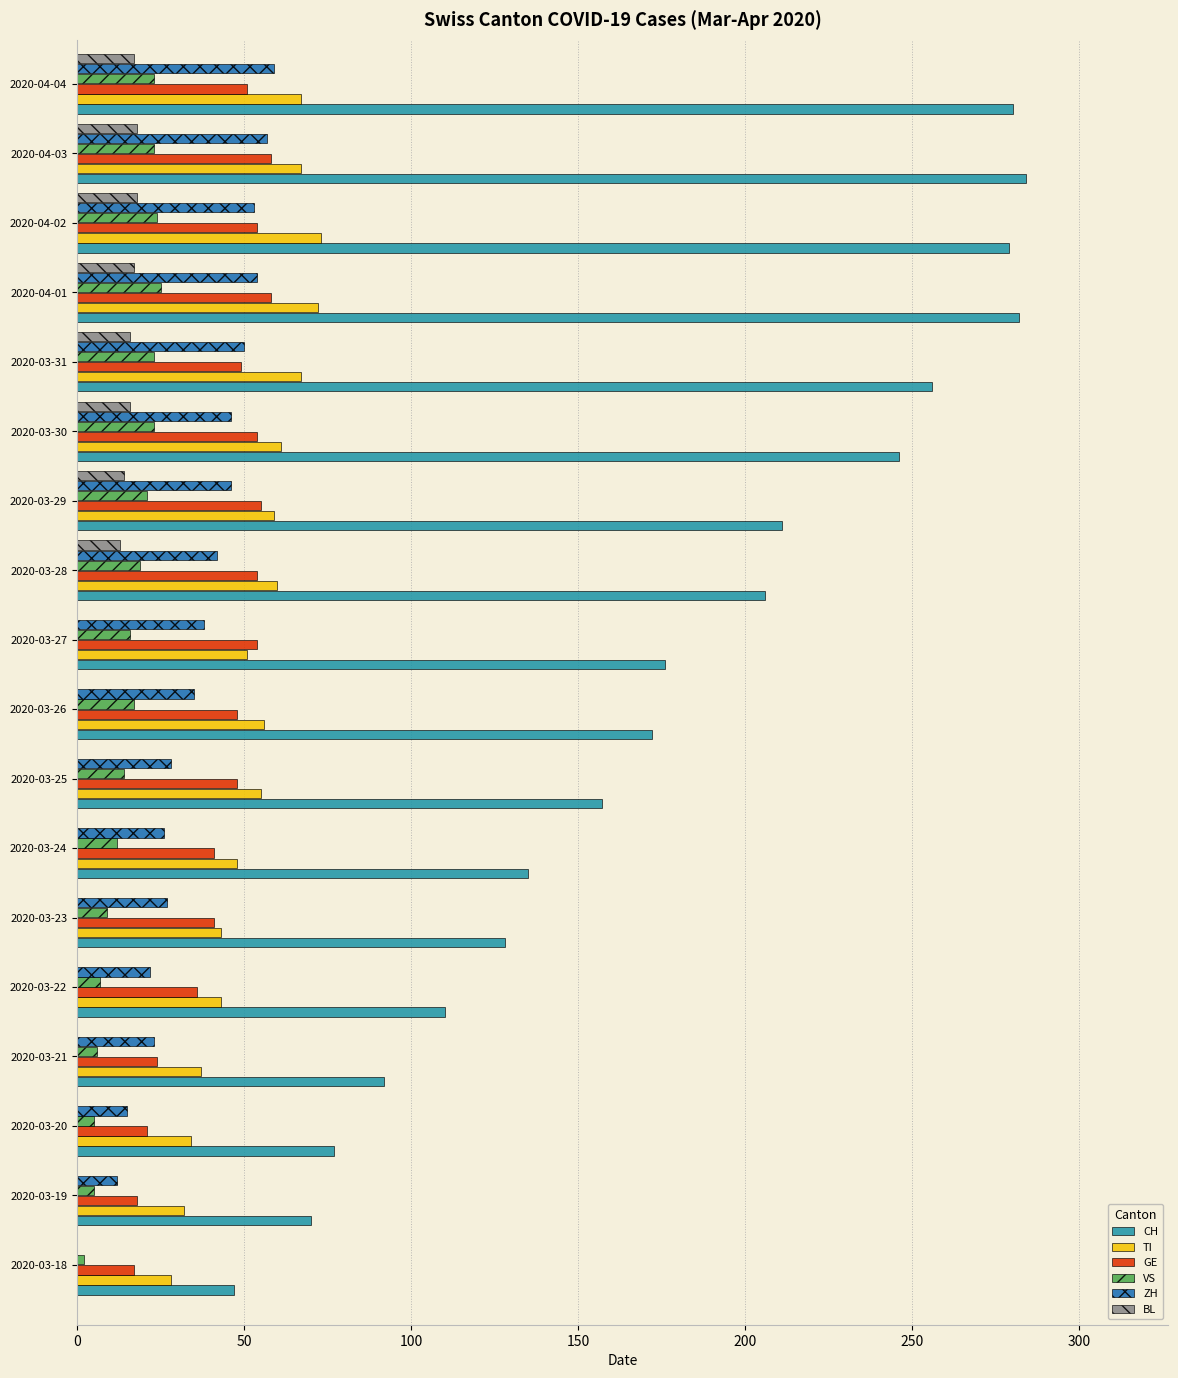

The VS series shows 2 at 2020-03-24. True or false?

False